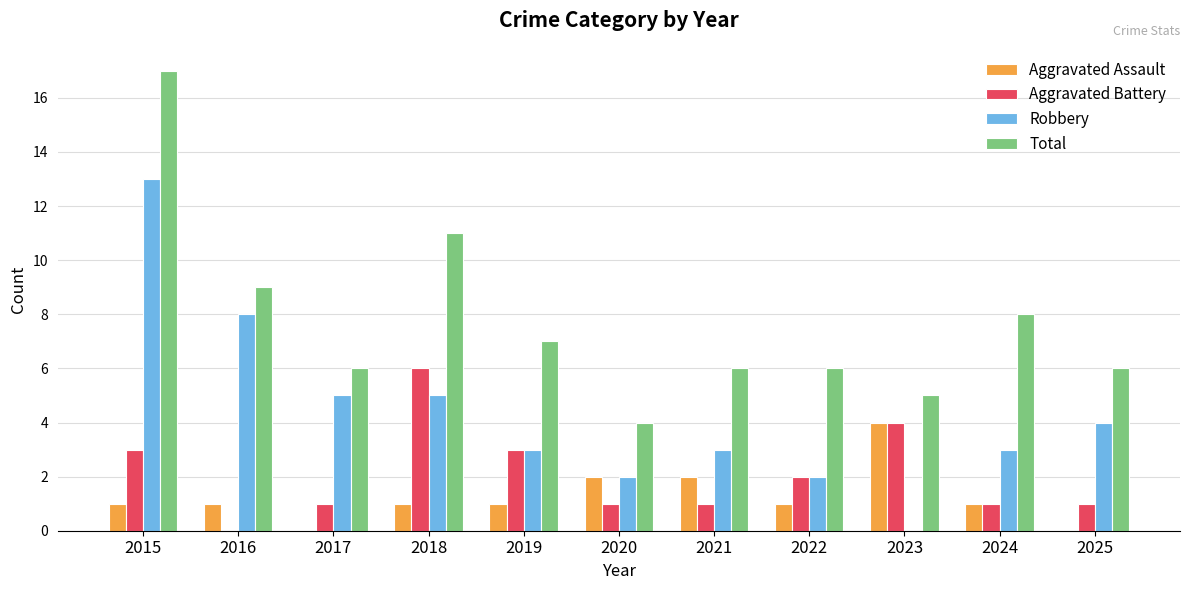

True or false: Robbery has a value of 8 at 2018.

False